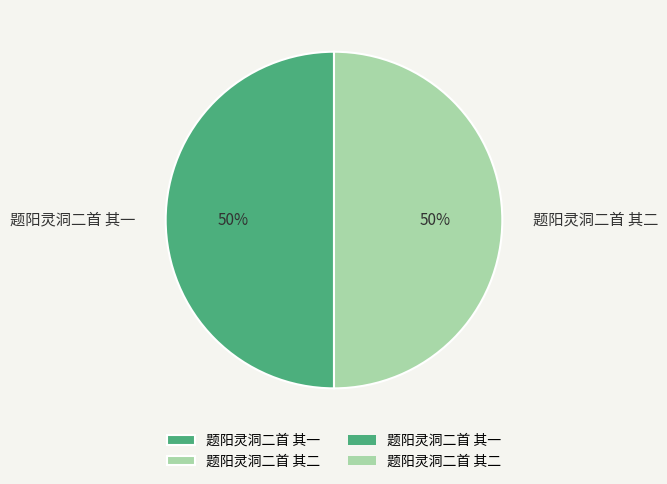

How many segments does this pie chart have?

2